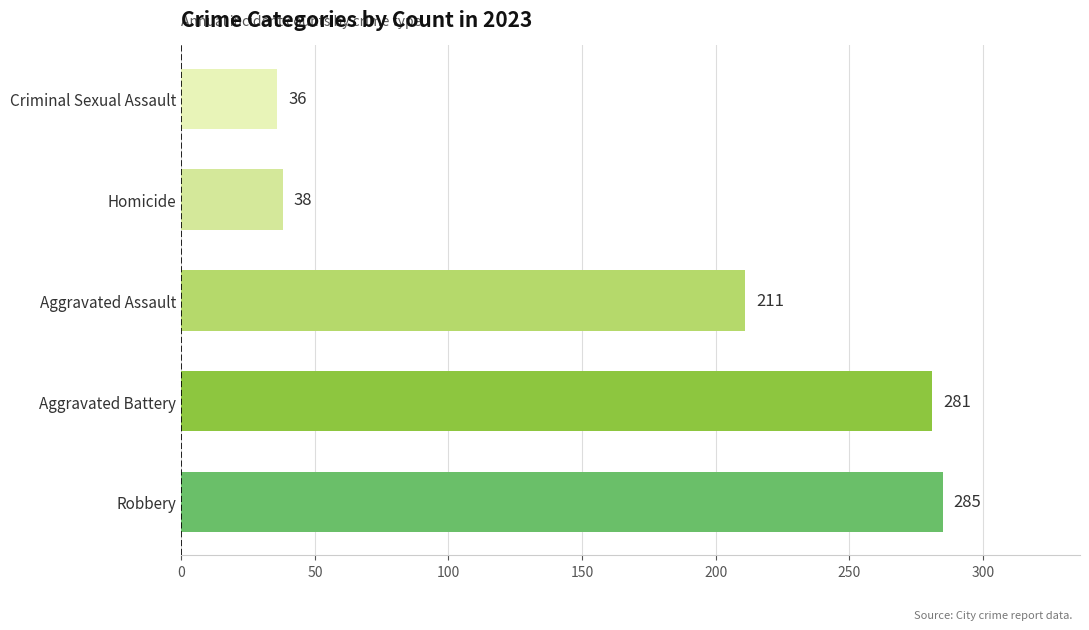

List the labels in order of value, smallest first.

Criminal Sexual Assault, Homicide, Aggravated Assault, Aggravated Battery, Robbery